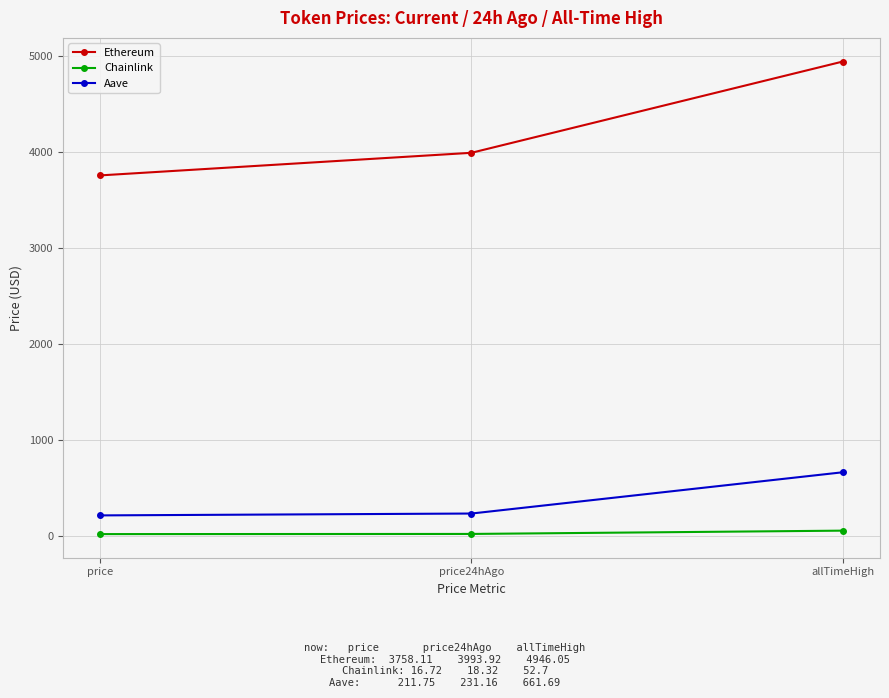

Which label corresponds to the largest value in the chart?

allTimeHigh